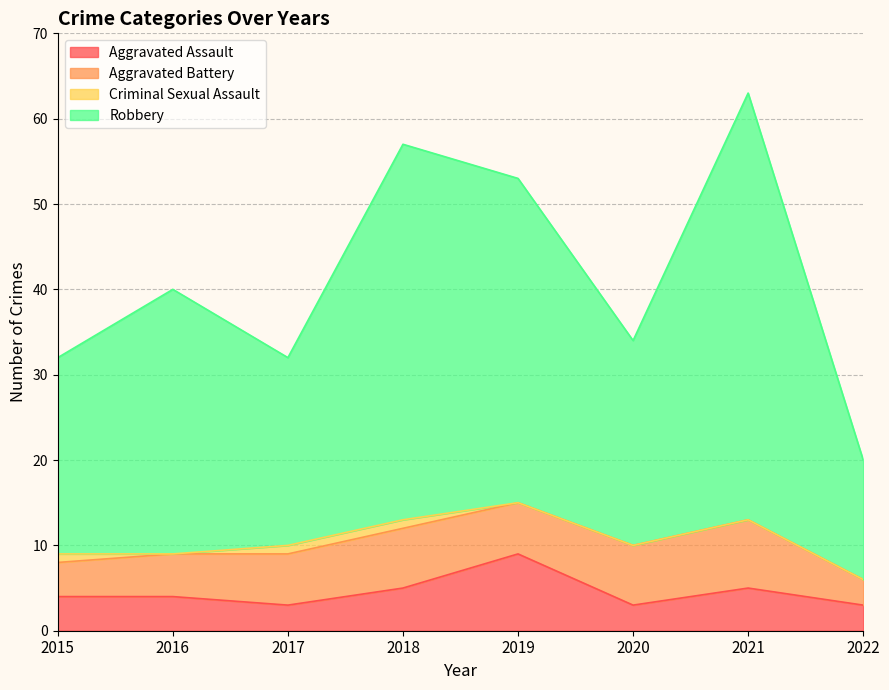

Which category has the lowest value in the Aggravated Assault series?

2017